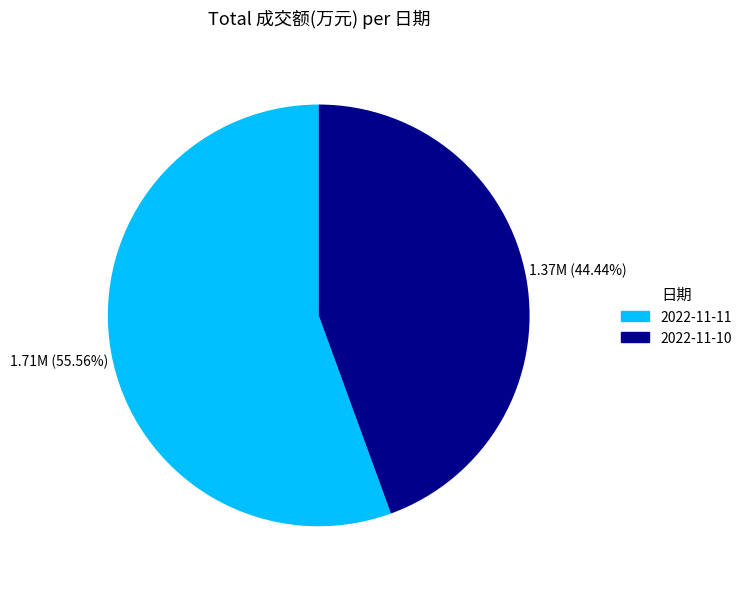

What is the largest slice in the pie chart?

2022-11-11